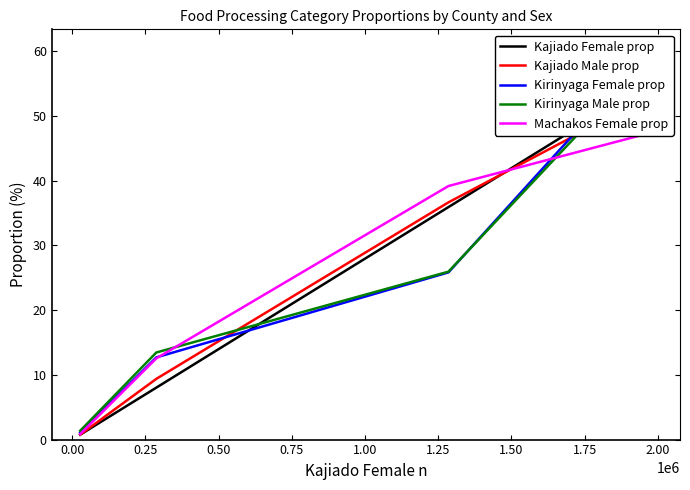

What is the lowest value of the Kajiado Male prop series?

0.8